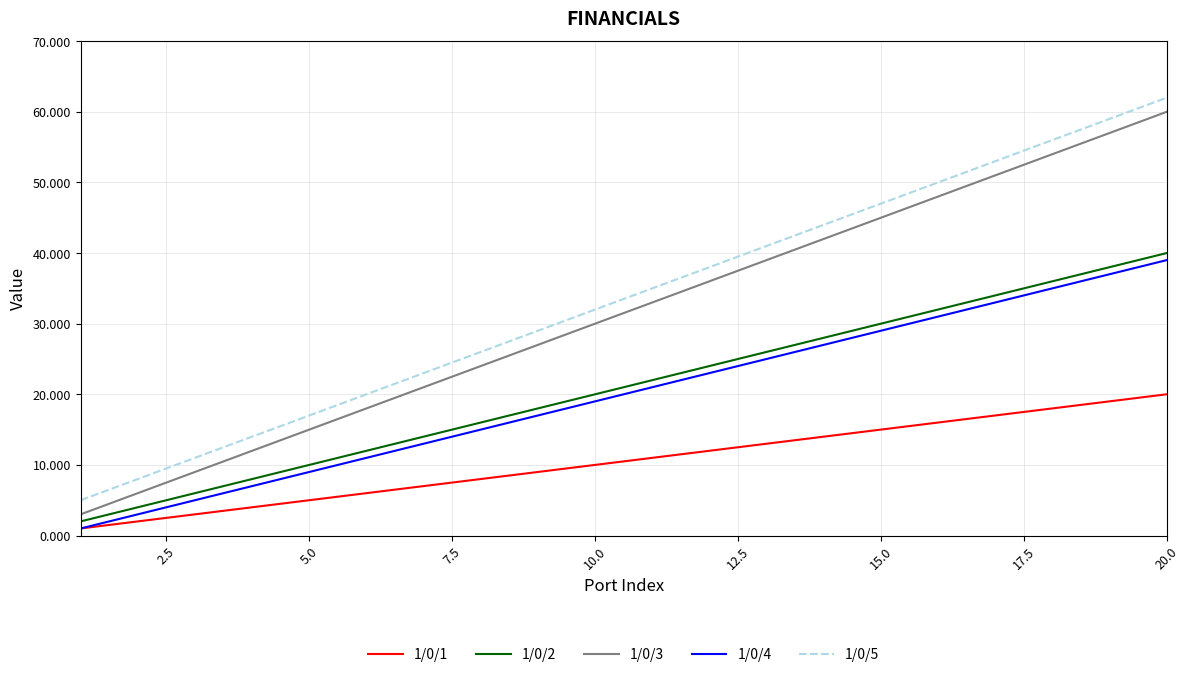

What is the average value of the 1/0/2 series?

21